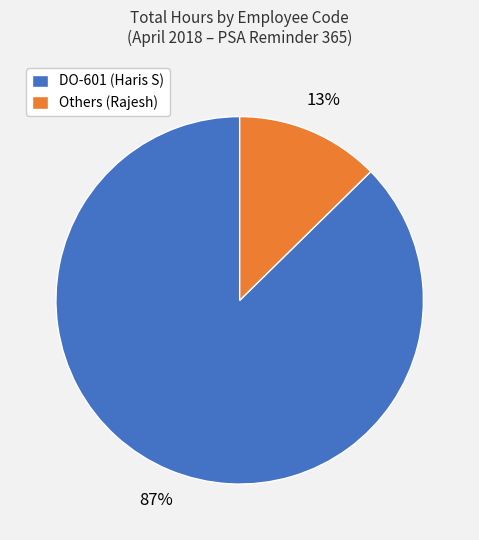

What is the largest slice in the pie chart?

DO-601 (Haris S)